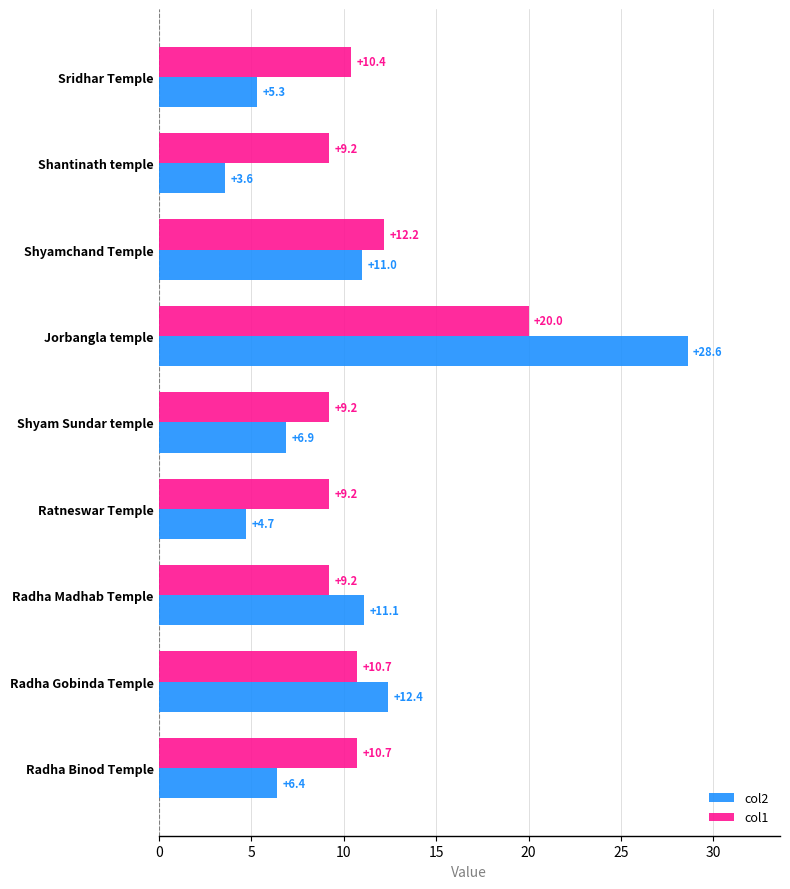

The col2 series shows 6.4 at Radha Binod Temple. True or false?

True